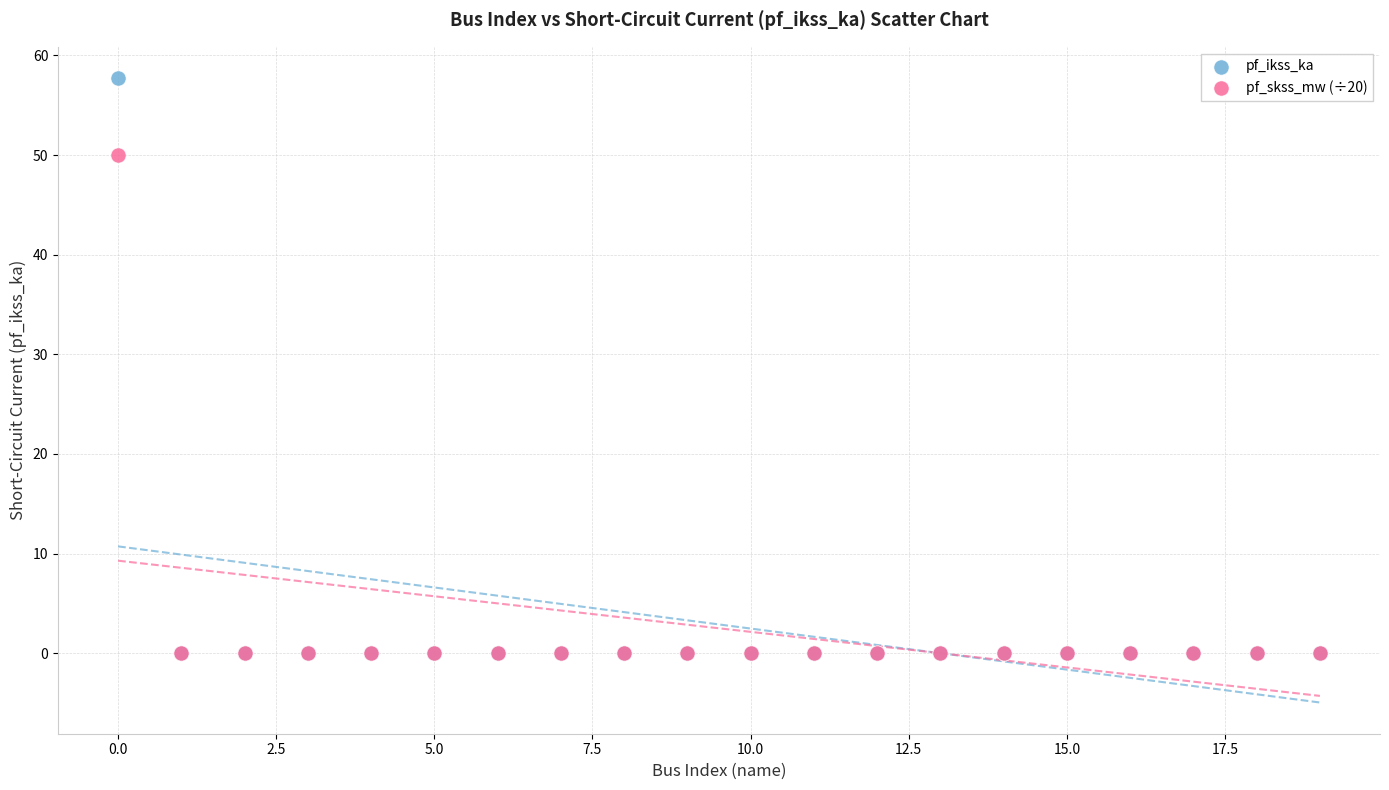

Across all series, what Y value is closest to 28?

50.0